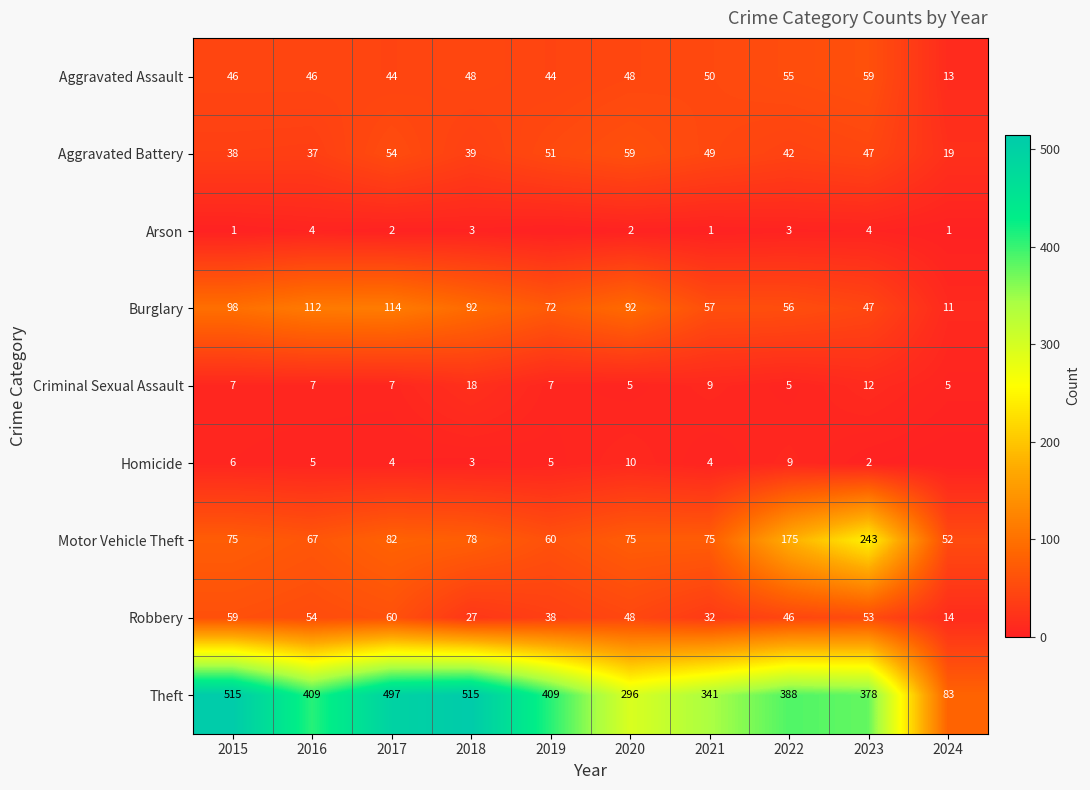

Is the value of Robbery at 2015 greater than the value of Arson at 2023?

Yes